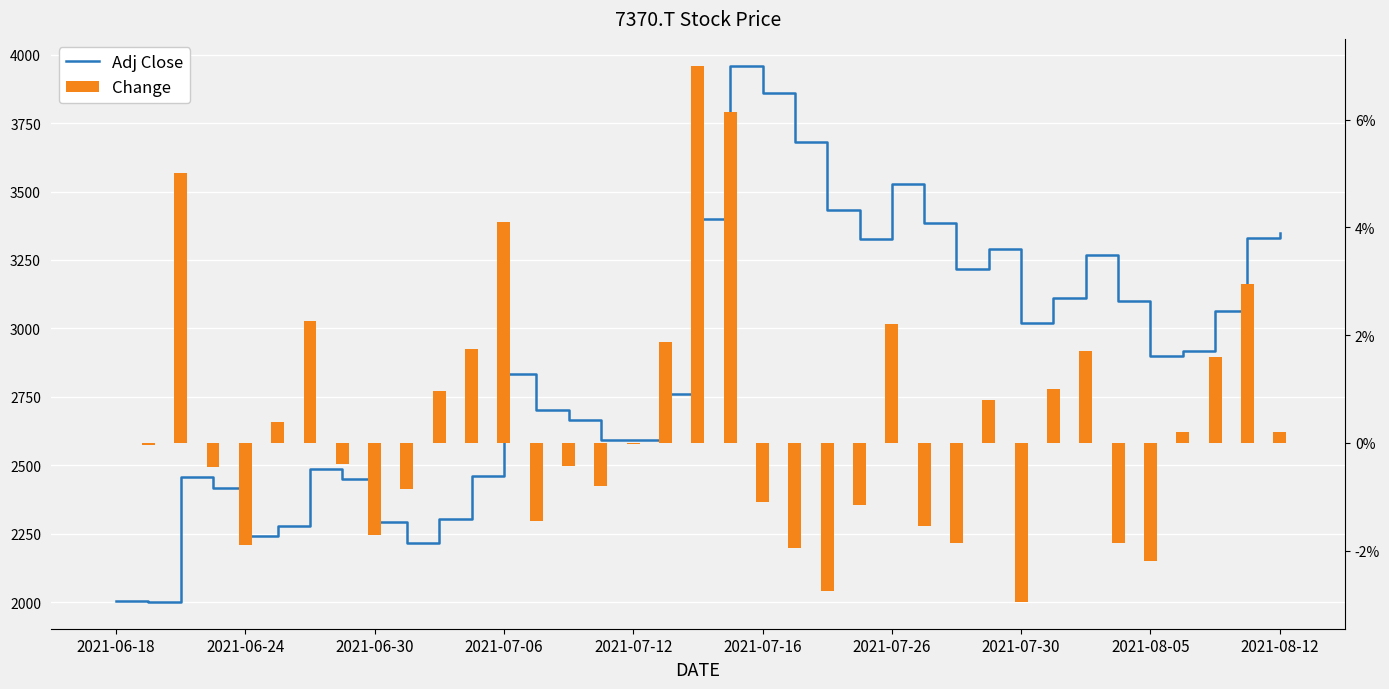

What position from the right is 18?

19